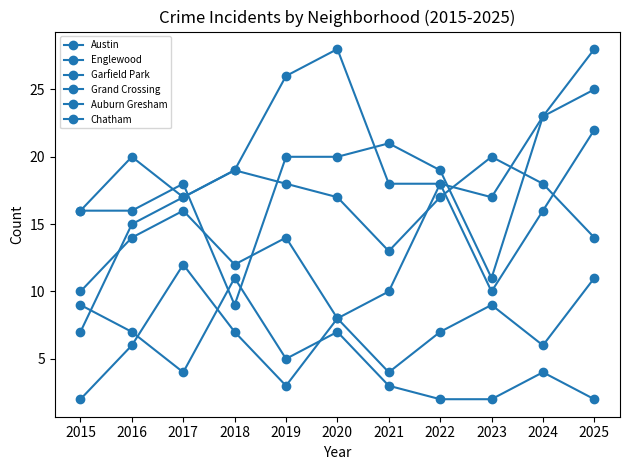

Rank the categories by Auburn Gresham value from lowest to highest.

2022, 2023, 2025, 2021, 2017, 2024, 2019, 2016, 2020, 2015, 2018